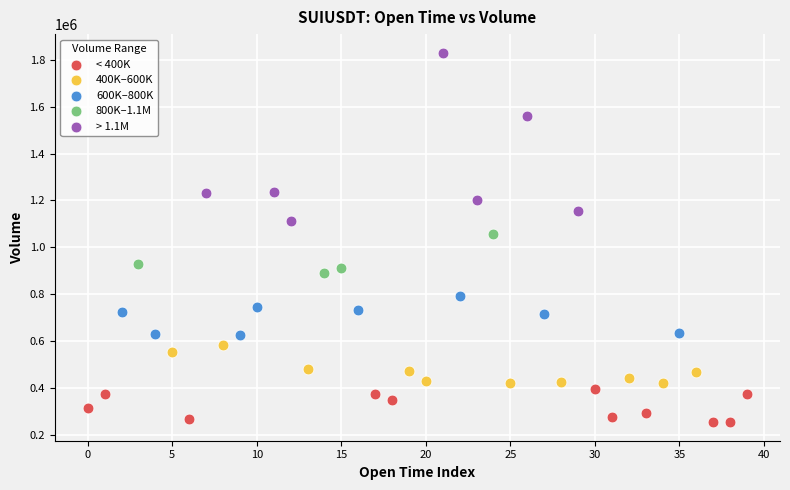

Which series has the largest Y range (max minus min)?

> 1.1M